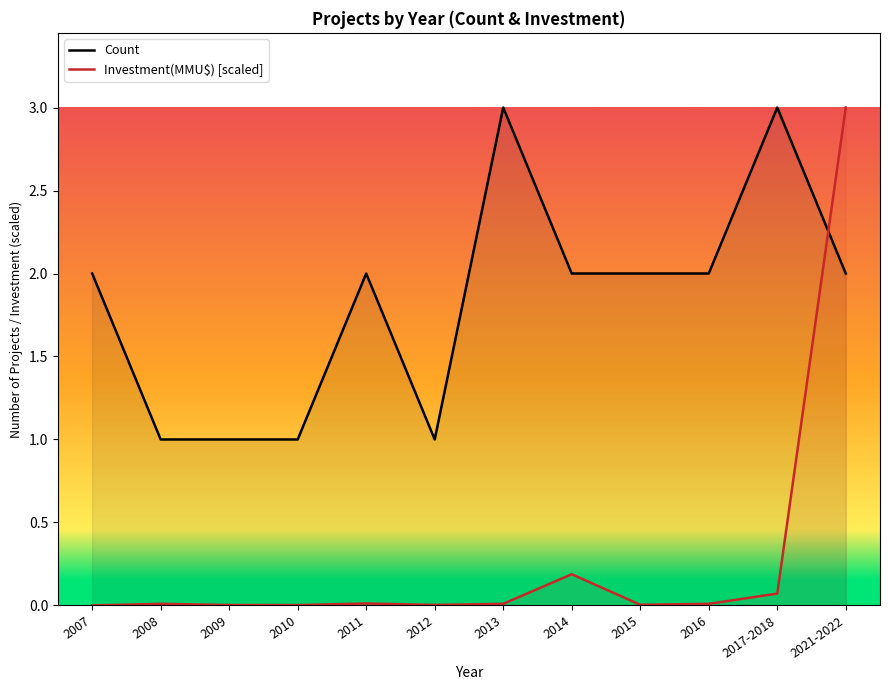

How many times do Investment(MMU$) [scaled] and Count cross each other?

1